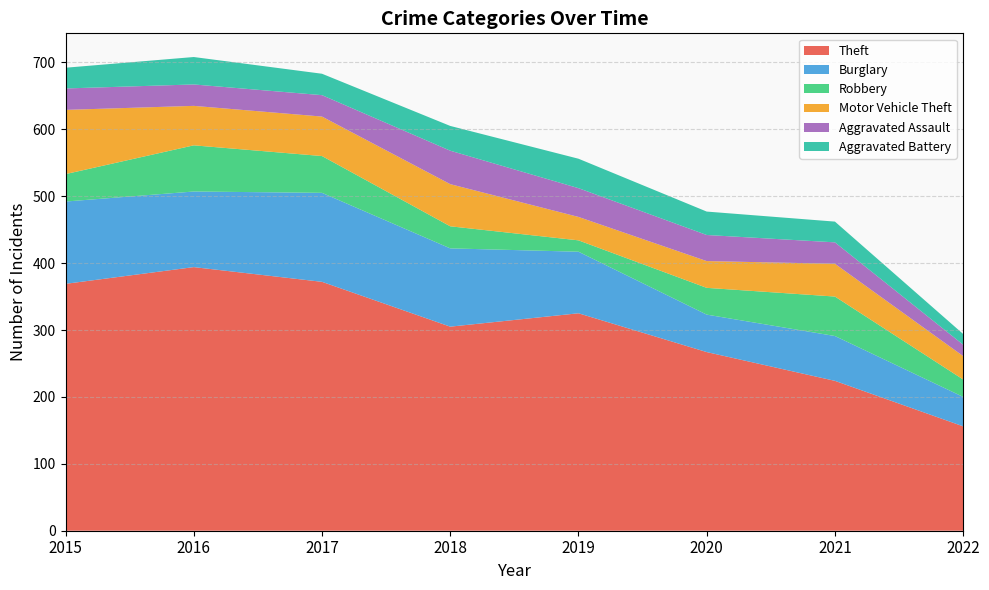

Reading left to right, what are all the values shown in this chart?

Theft: 2015=369	2016=394	2017=372	2018=305	2019=325	2020=267	2021=224	2022=156
Burglary: 2015=123	2016=113	2017=133	2018=117	2019=92	2020=56	2021=67	2022=44
Robbery: 2015=41	2016=69	2017=55	2018=33	2019=17	2020=40	2021=59	2022=26
Motor Vehicle Theft: 2015=96	2016=59	2017=59	2018=63	2019=35	2020=40	2021=49	2022=35
Aggravated Assault: 2015=32	2016=32	2017=32	2018=50	2019=43	2020=39	2021=32	2022=17
Aggravated Battery: 2015=31	2016=41	2017=32	2018=37	2019=44	2020=35	2021=31	2022=16